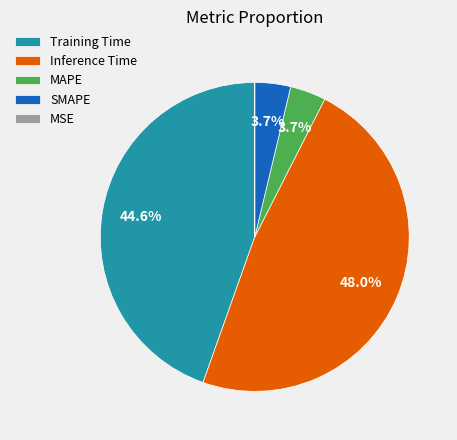

Is there any slice that represents more than half of the pie?

No